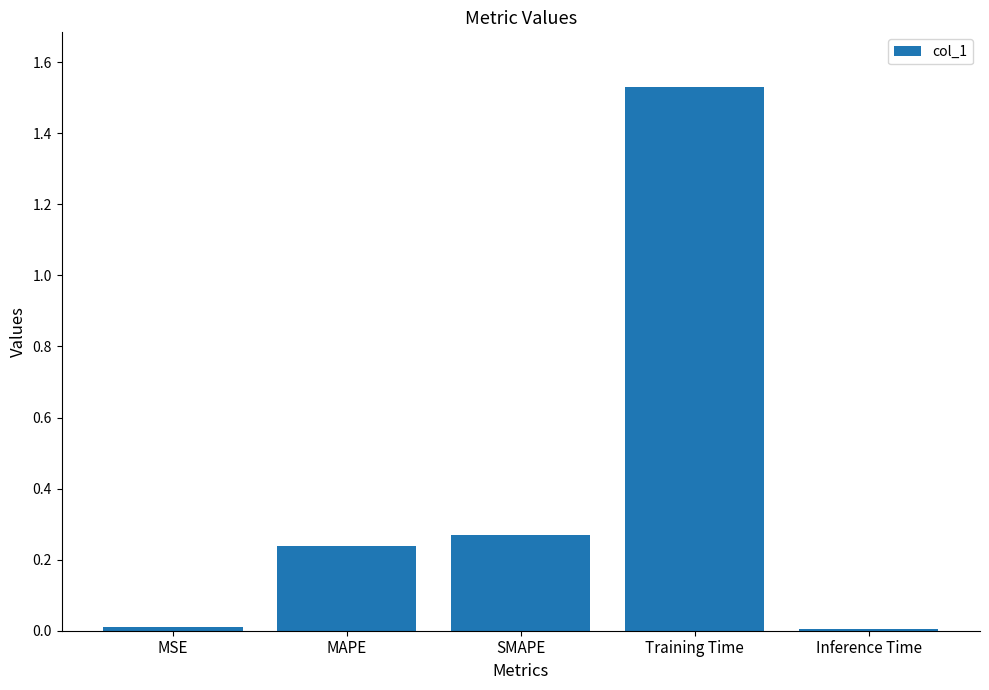

What is the sum of all values?

2.1